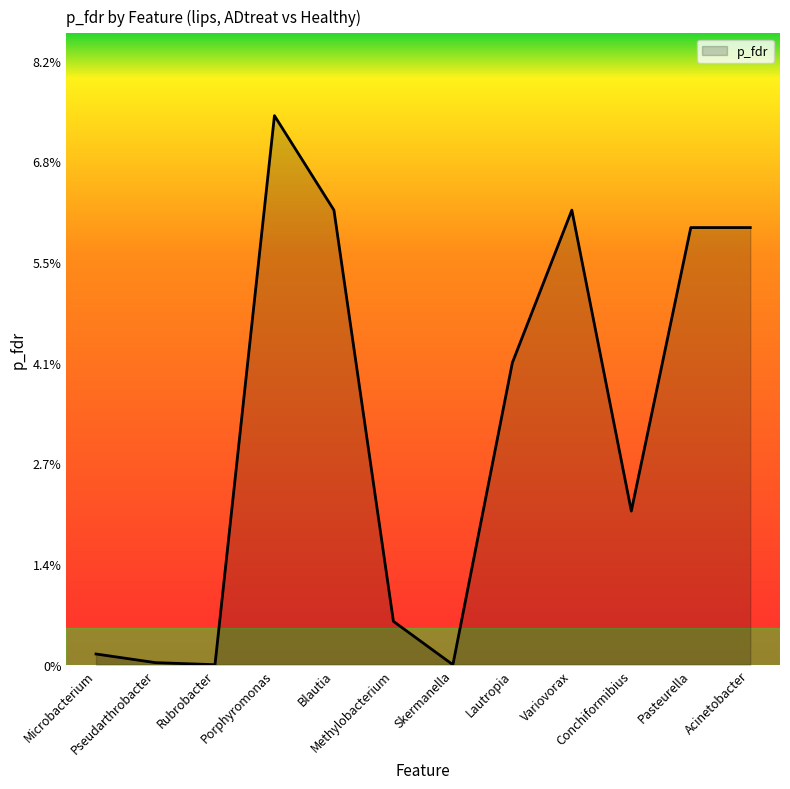

How many interior local valleys (lower than both neighbors) does the data have?

3